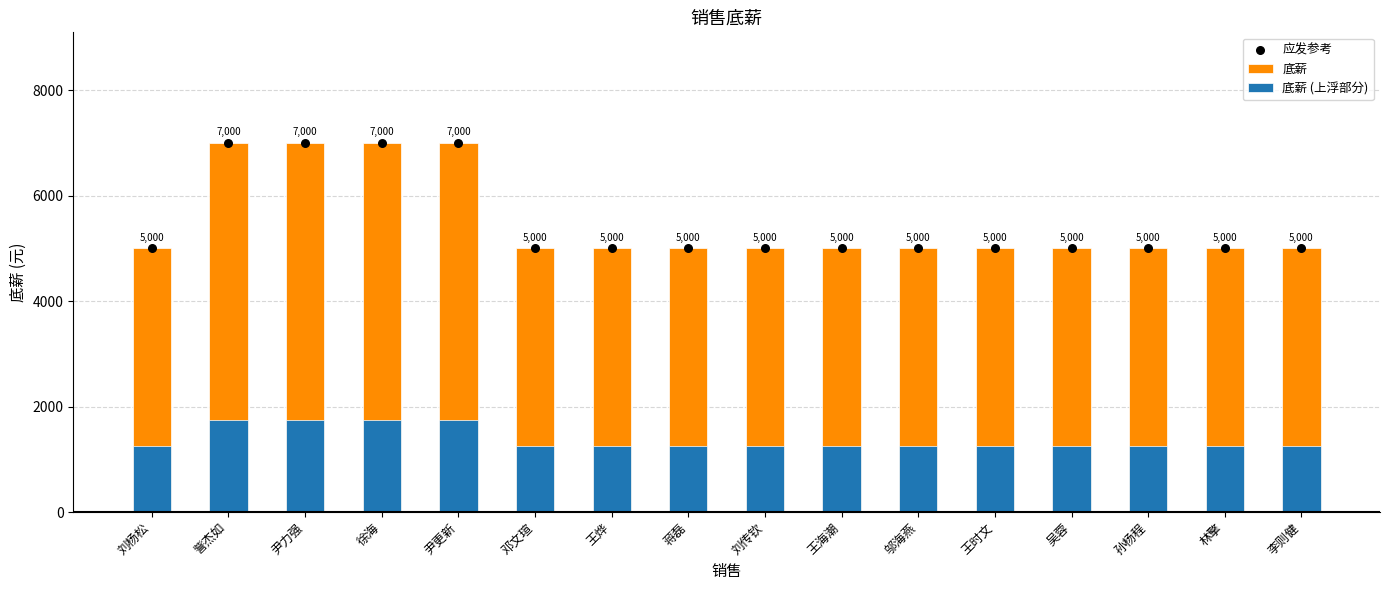

Which series has the largest total across all categories?

底薪